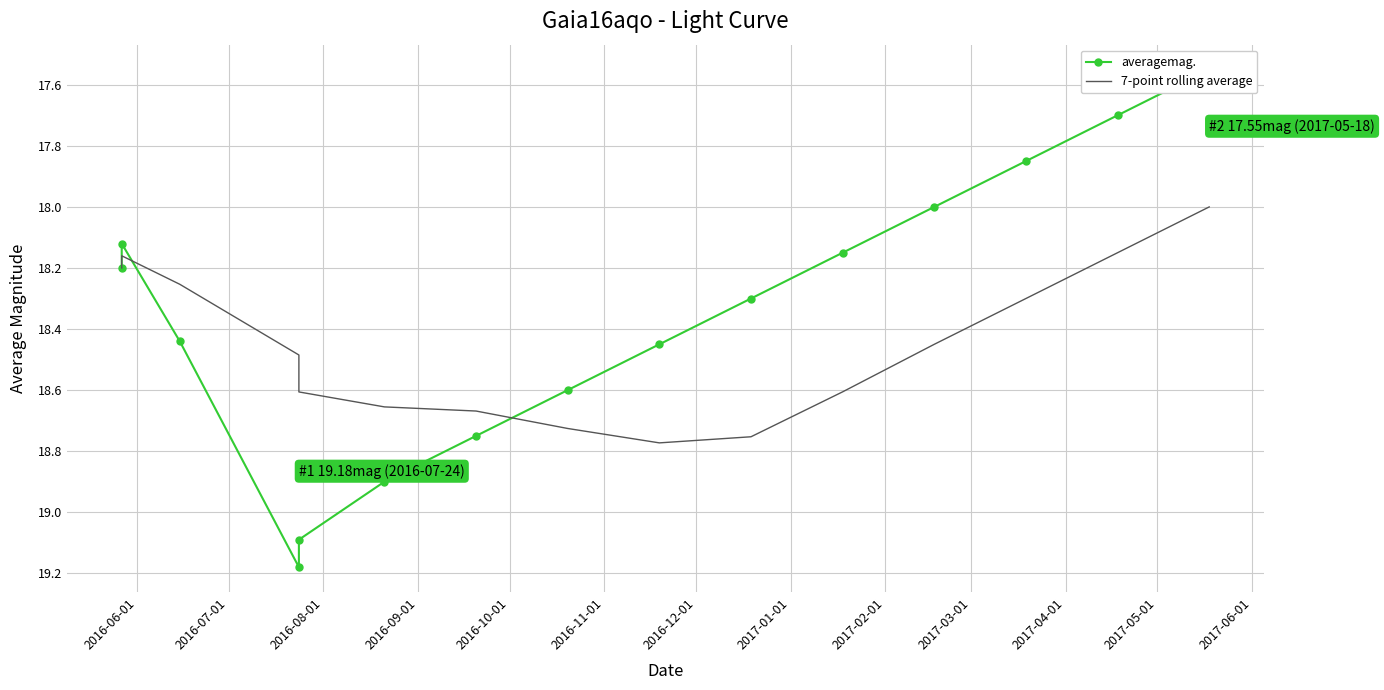

Which series changed the most between 2016-06-01 and 2017-06-01?

averagemag.